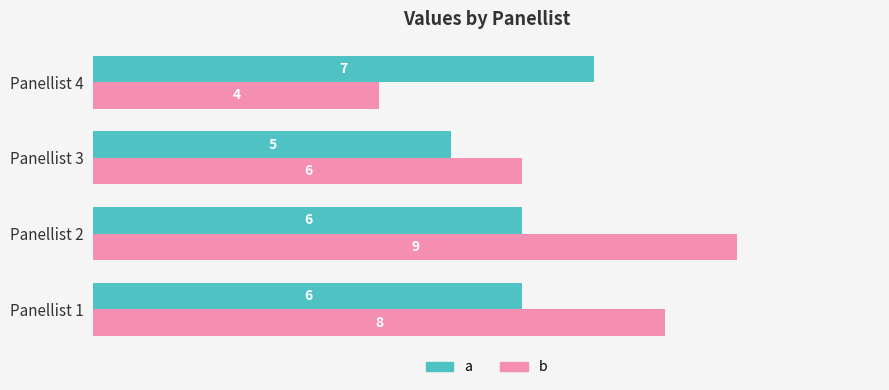

Read the b value at Panellist 1.

8